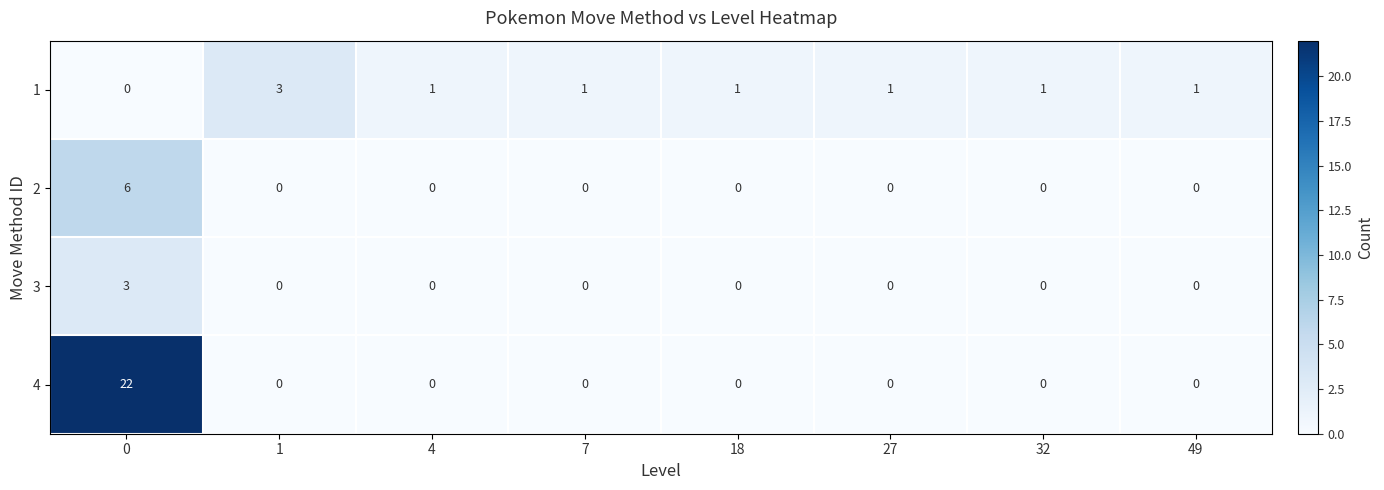

True or false: 1 has a value of 0 at 0.

True